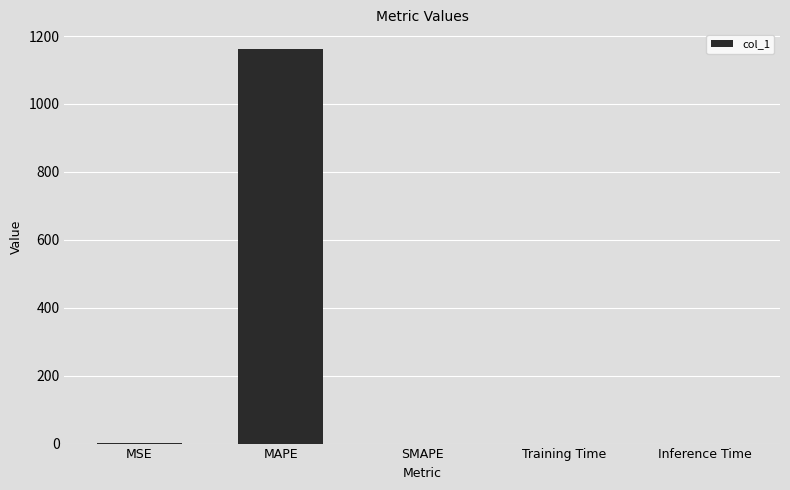

How many values exceed 0?

4